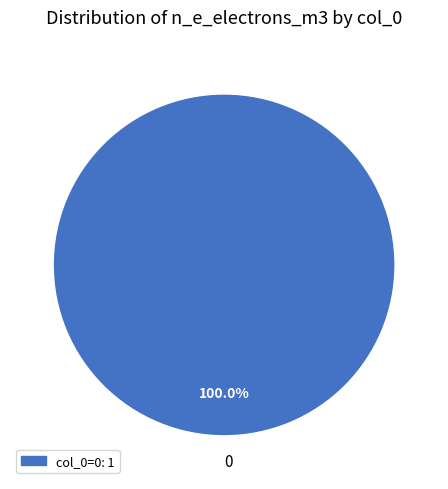

Count the number of slices in the pie.

1